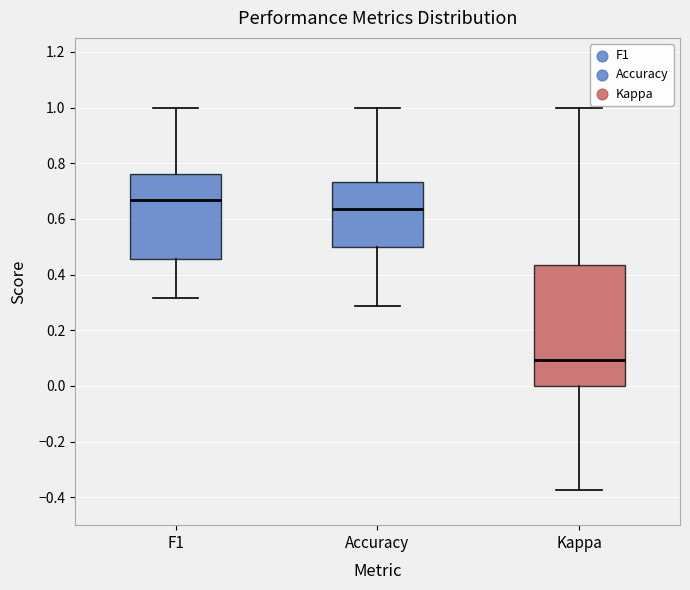

Comparing the boxes themselves (not the whiskers), which one is the tallest?

Kappa